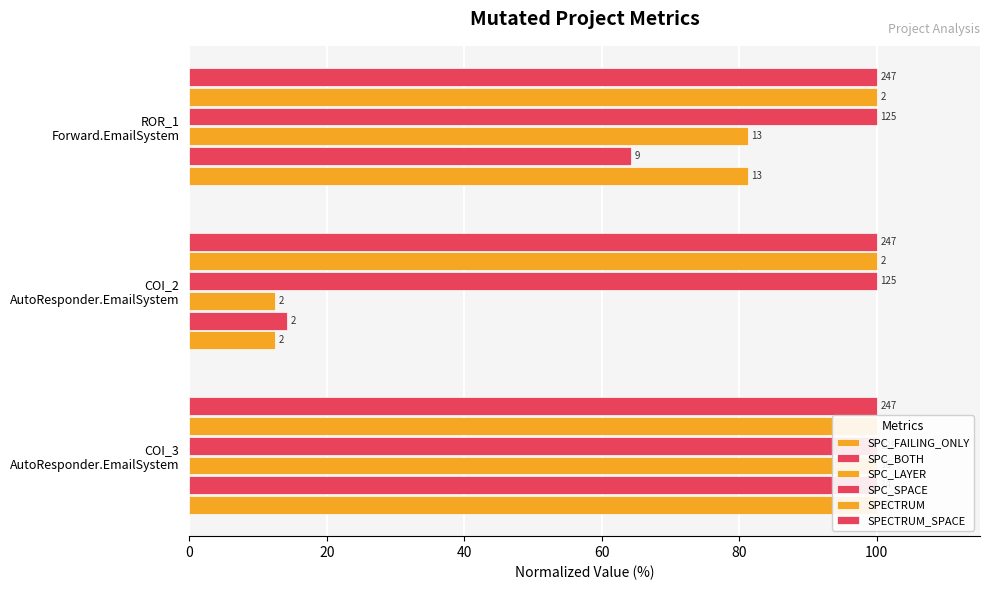

What are all the series names shown in the legend?

SPC_FAILING_ONLY, SPC_BOTH, SPC_LAYER, SPC_SPACE, SPECTRUM, SPECTRUM_SPACE